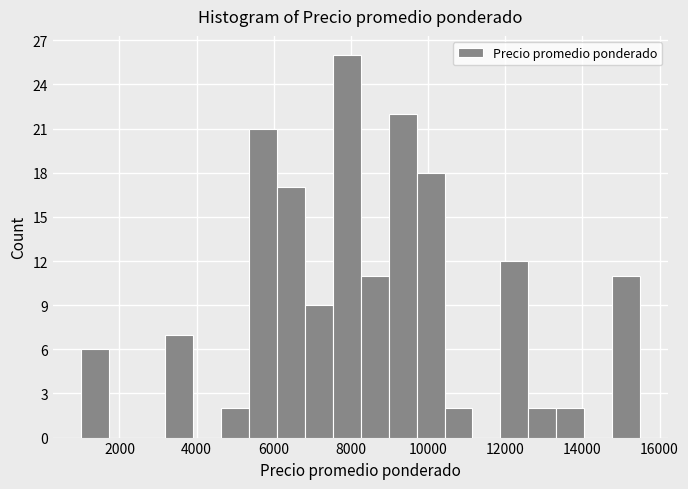

Around what value on the x-axis is the tallest bar? Give the approximate position of its centre, as read against the axis.

7800